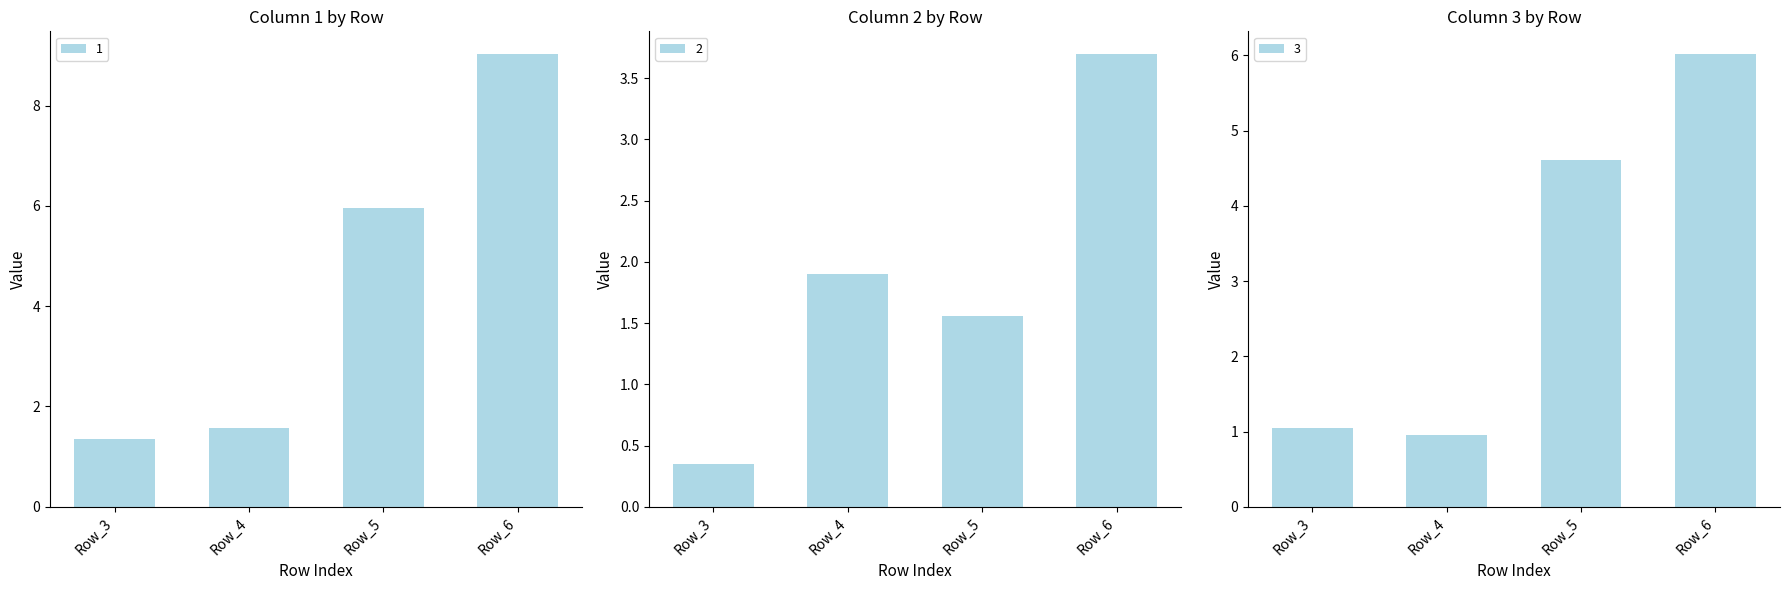

How many bars are there in total?

12